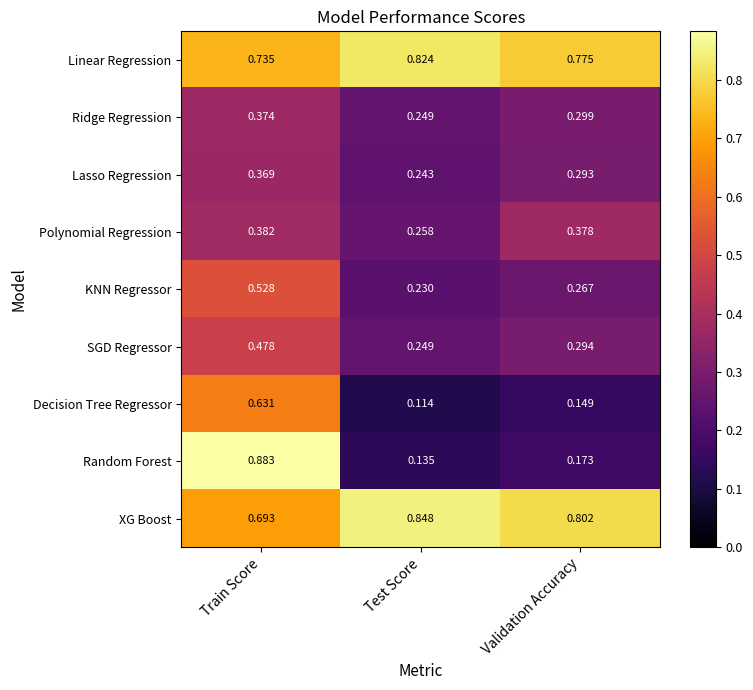

At which label does Ridge Regression reach its peak?

Train Score